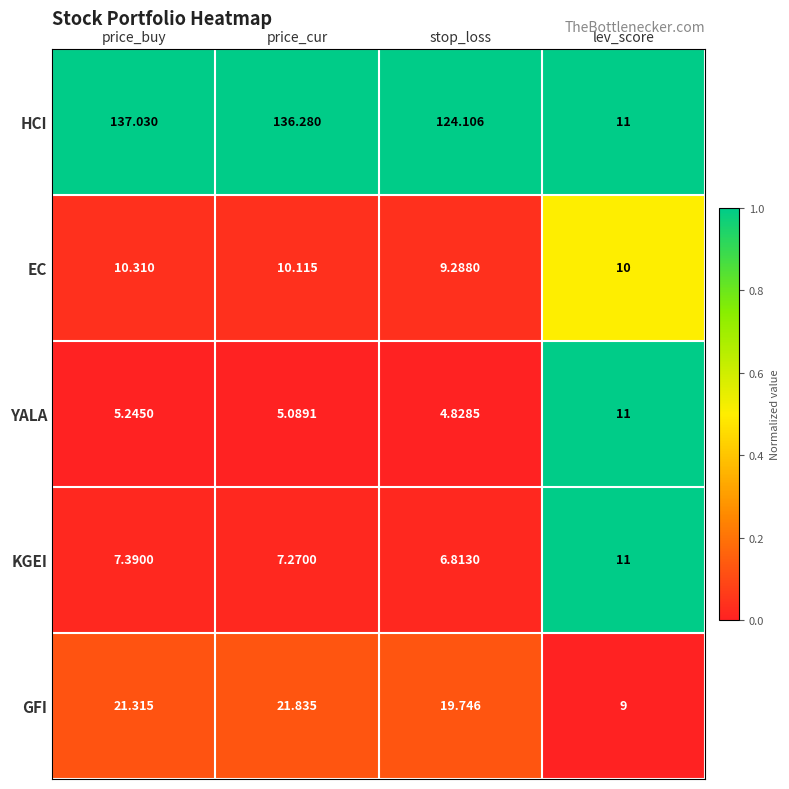

Which label corresponds to the smallest value in the chart?

stop_loss